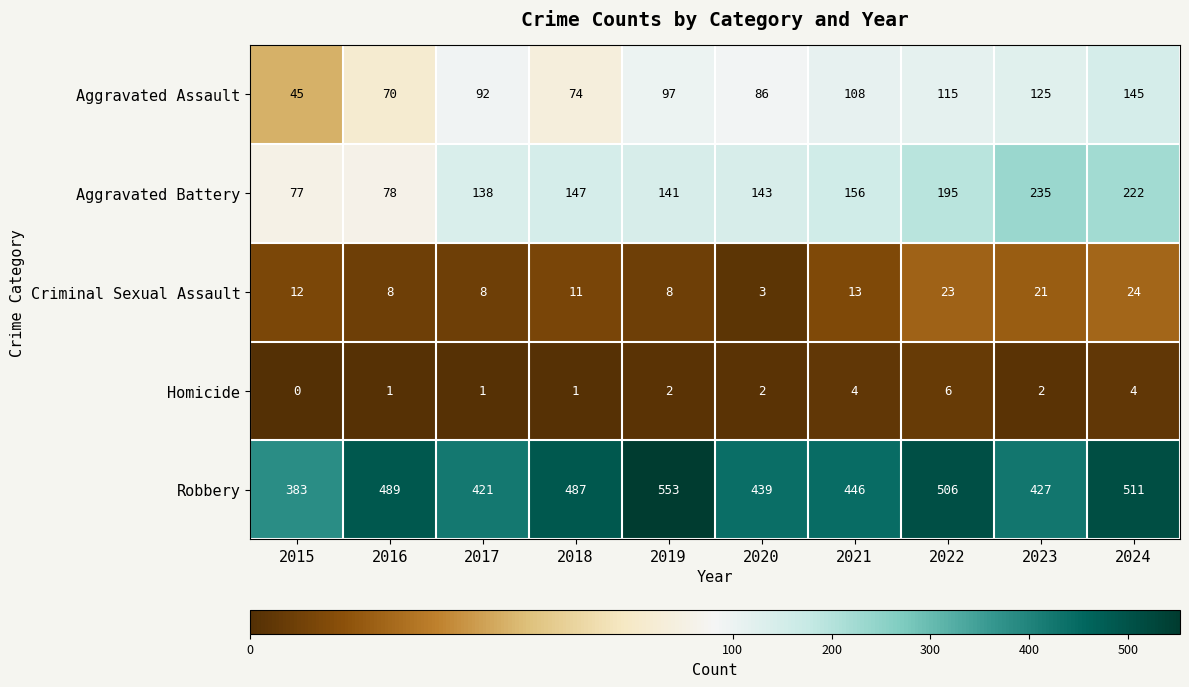

How many series are shown in this chart?

5